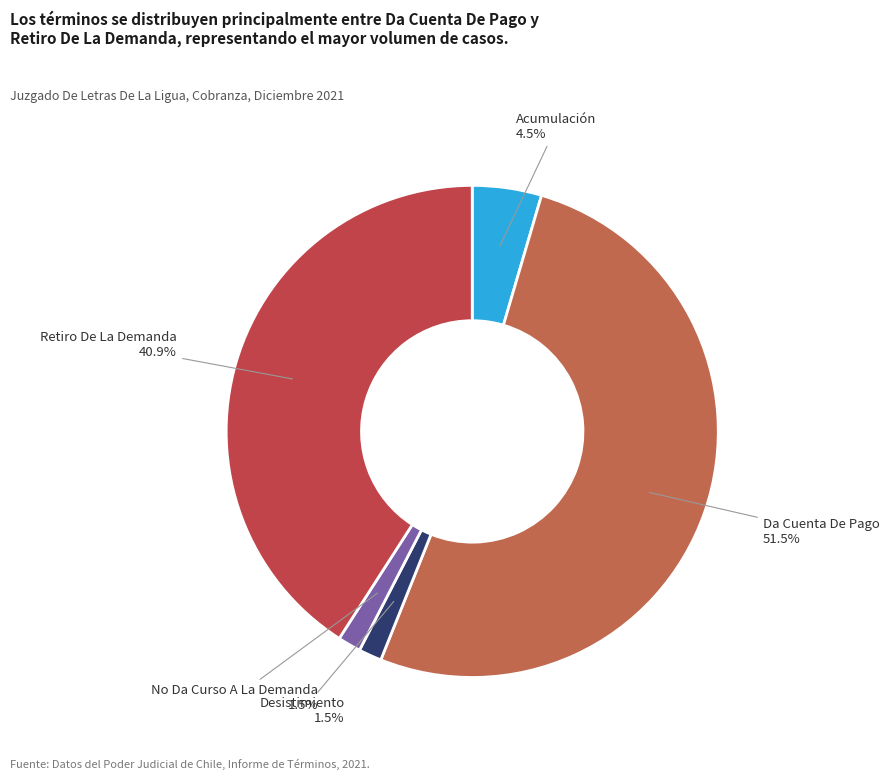

How many segments does this pie chart have?

5